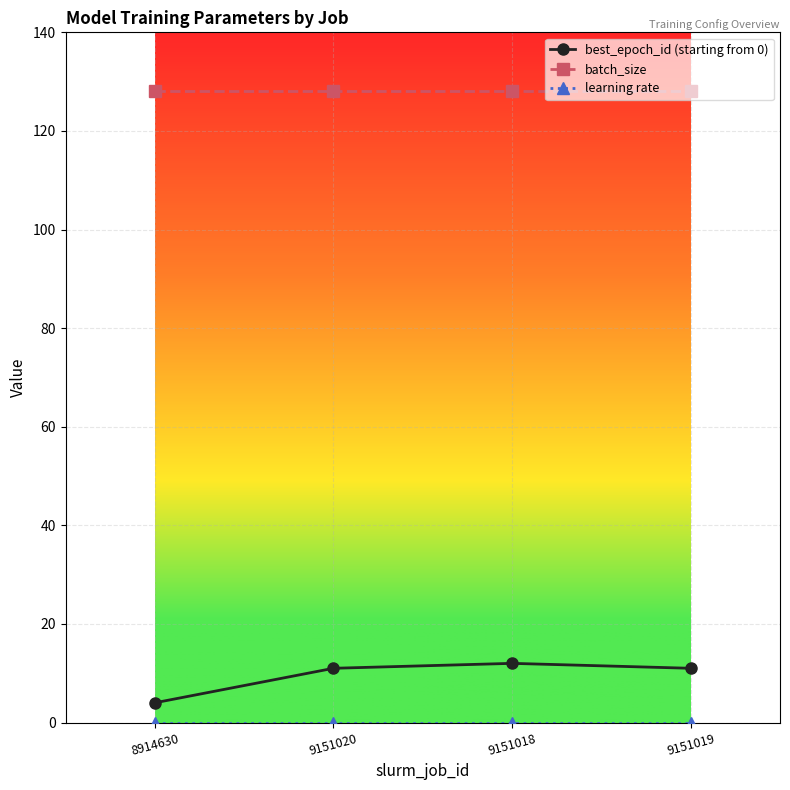

What is the average value of the batch_size series?

128.0